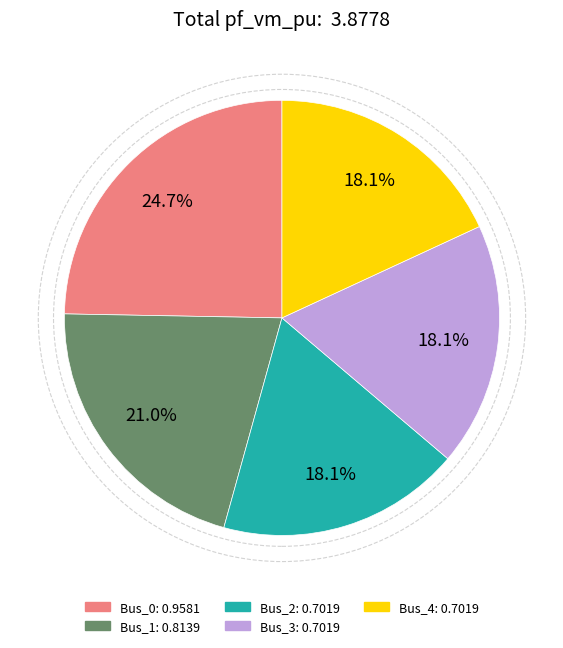

Does Bus_0 account for over 50% of the chart?

No